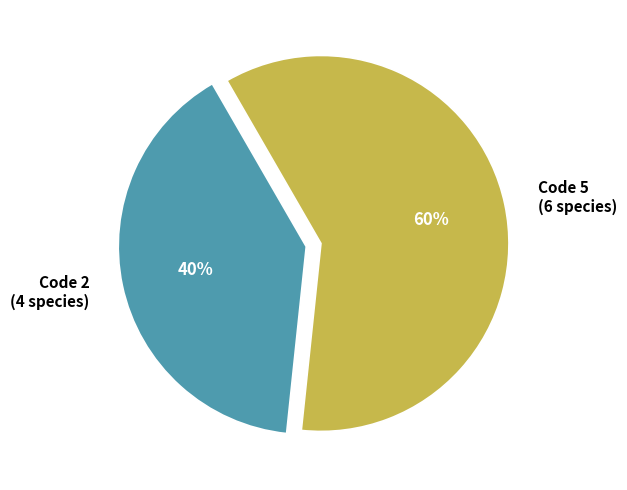

What is the majority slice?

Code 5 (6 species)